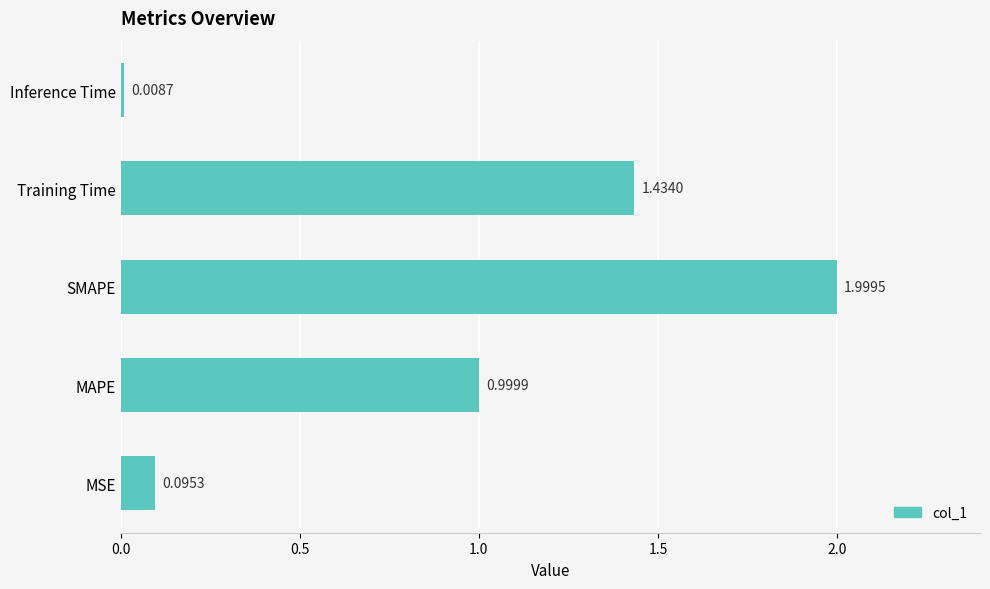

What is the difference between the maximum and minimum values?

2.0